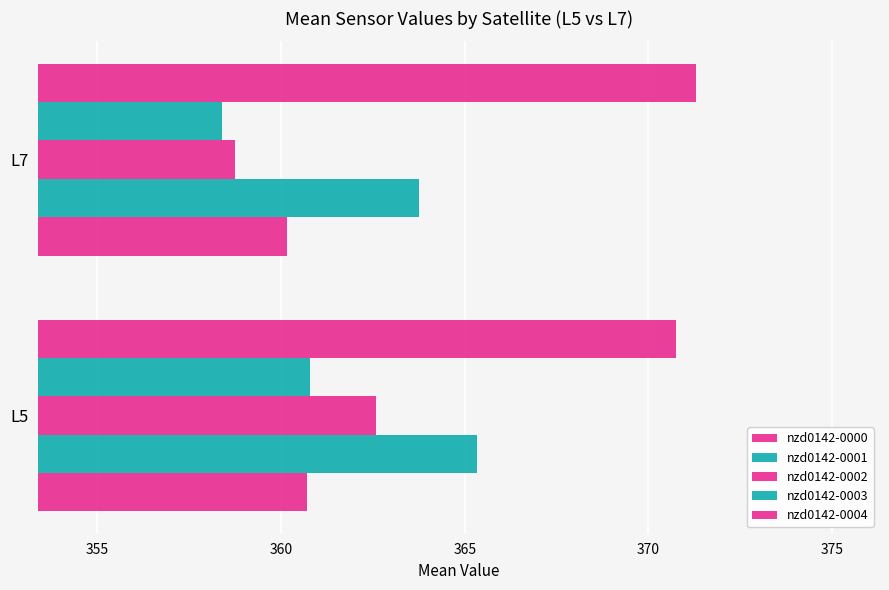

Count the number of categories in the chart.

2